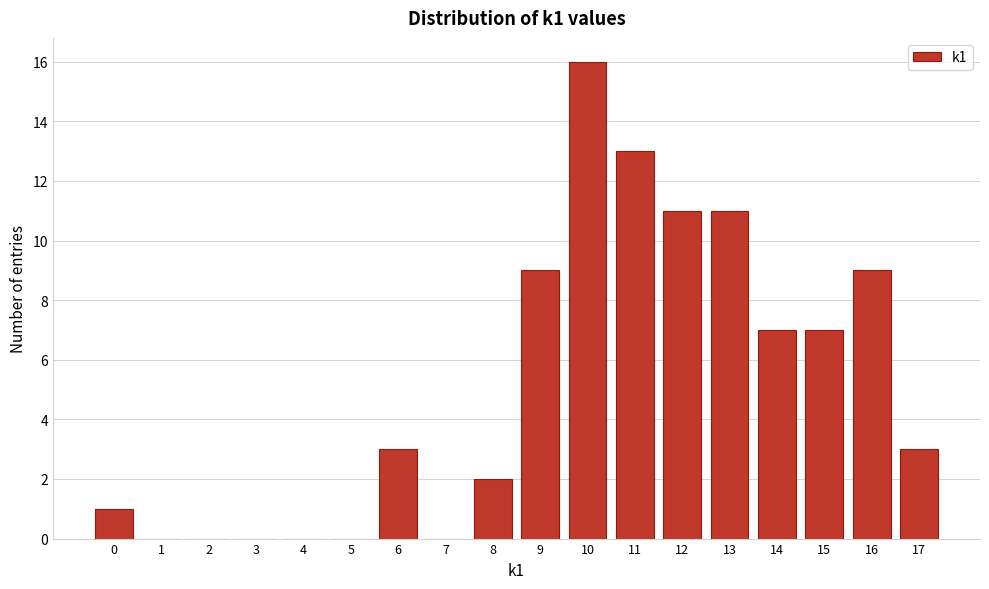

Reading right to left, transcribe all the data shown in this chart.

17=3	16=9	15=7	14=7	13=11	12=11	11=13	10=16	9=9	8=2	7=0	6=3	5=0	4=0	3=0	2=0	1=0	0=1